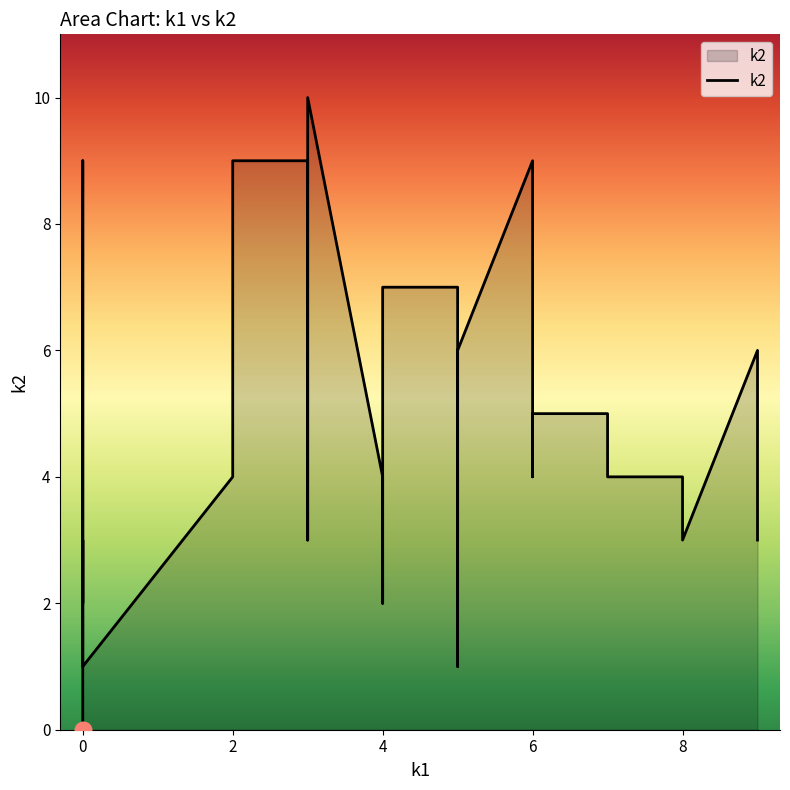

How many lines are shown in the chart?

1